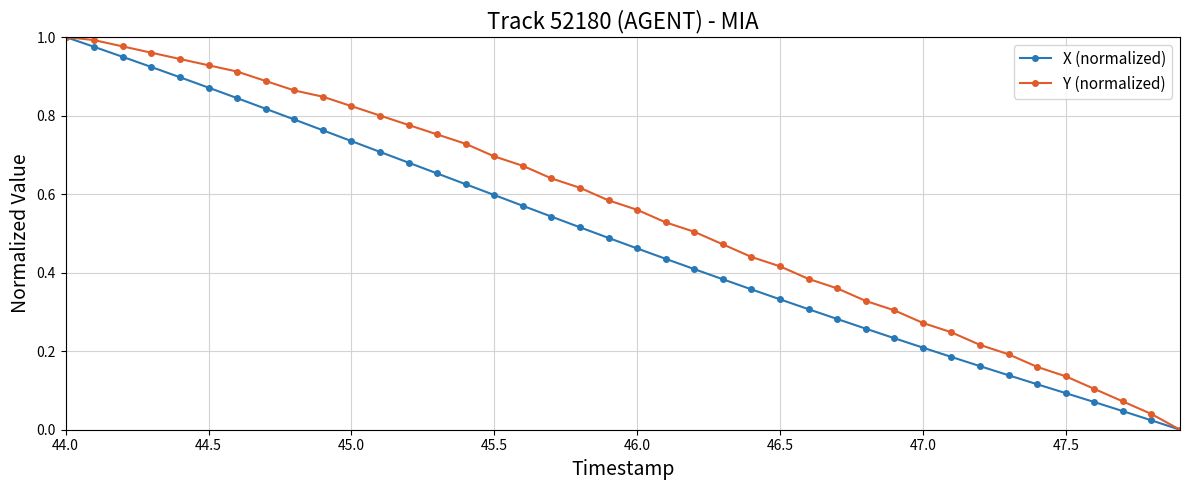

Which series has the largest total across all categories?

Y (normalized)